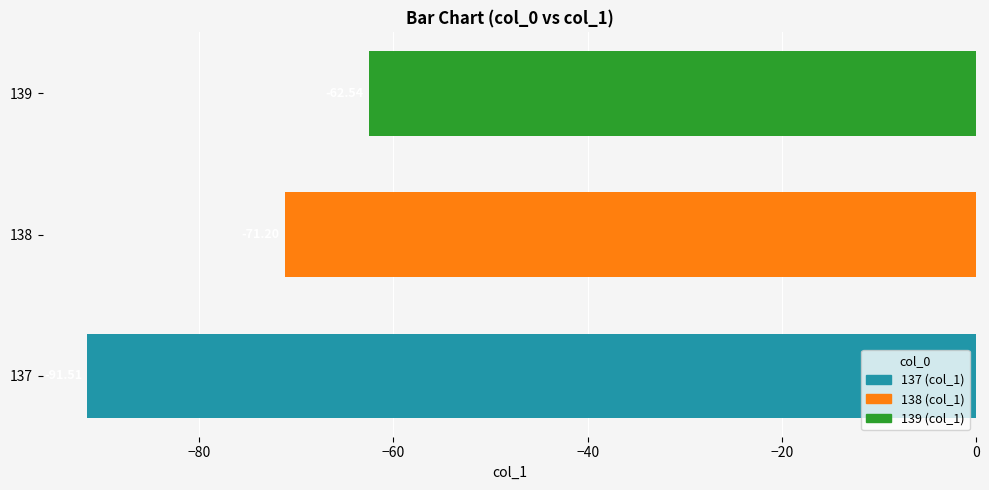

How many data points are less than -71?

2